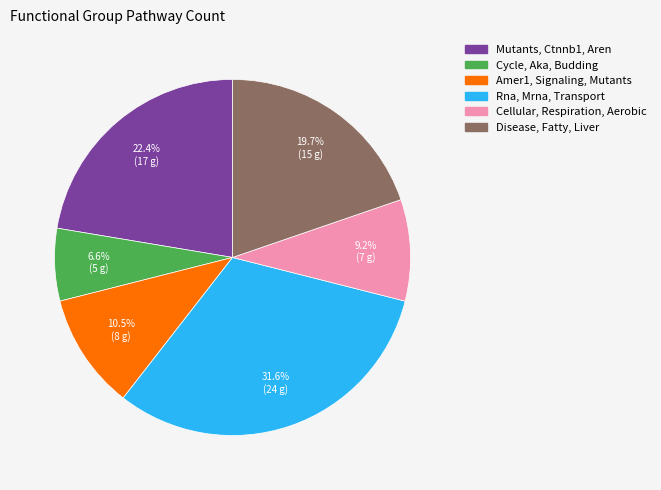

How many segments does this pie chart have?

6